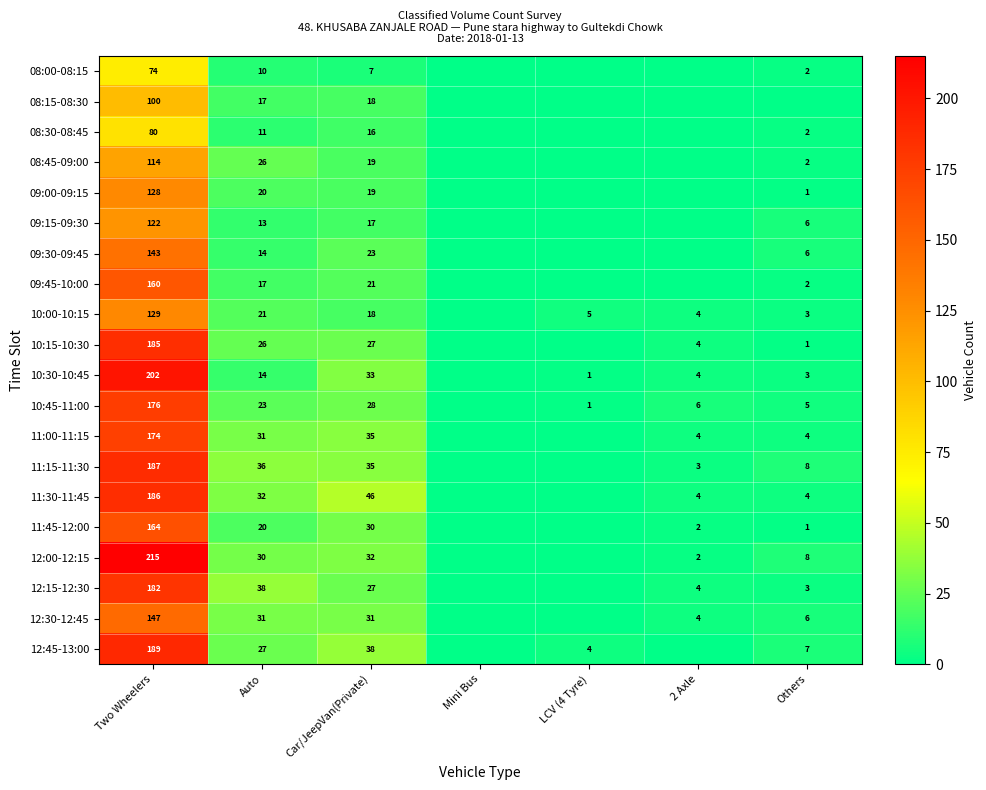

At Two Wheelers, list the series in order from smallest to largest.

08:00-08:15, 08:30-08:45, 08:15-08:30, 08:45-09:00, 09:15-09:30, 09:00-09:15, 10:00-10:15, 09:30-09:45, 12:30-12:45, 09:45-10:00, 11:45-12:00, 11:00-11:15, 10:45-11:00, 12:15-12:30, 10:15-10:30, 11:30-11:45, 11:15-11:30, 12:45-13:00, 10:30-10:45, 12:00-12:15